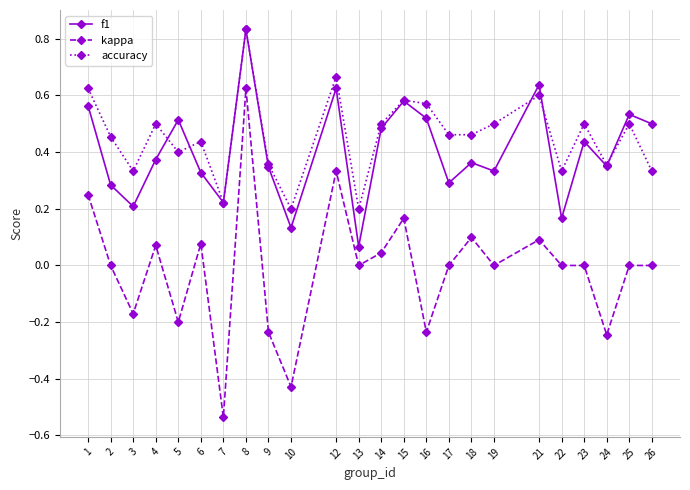

Is this an area chart (filled region under the line)?

No